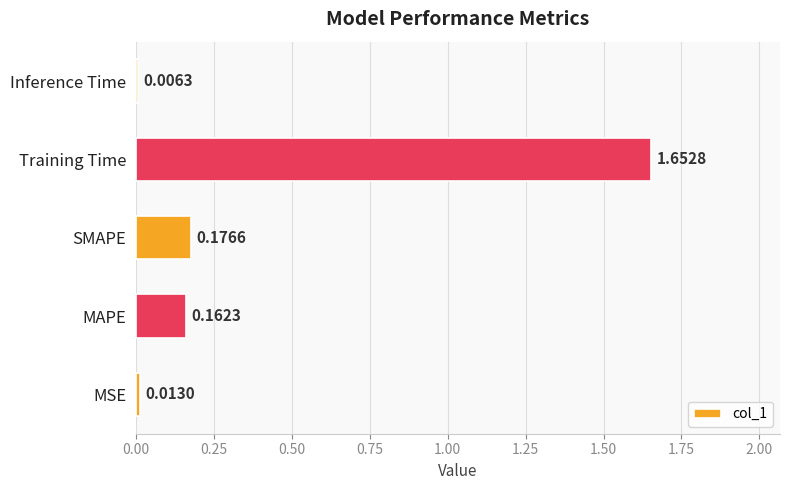

List the labels in order of value, smallest first.

Inference Time, MSE, MAPE, SMAPE, Training Time